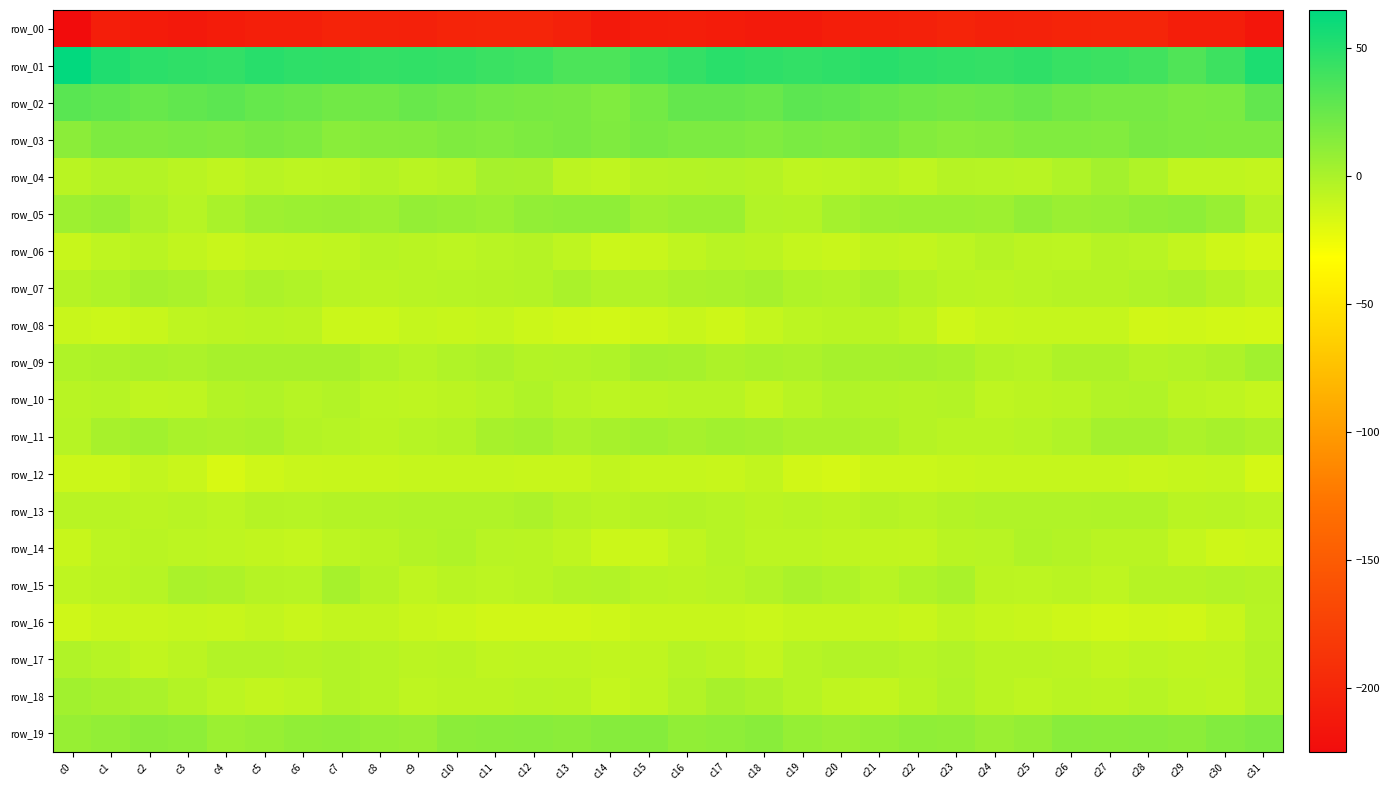

How many values in the row_19 series exceed 10?

18